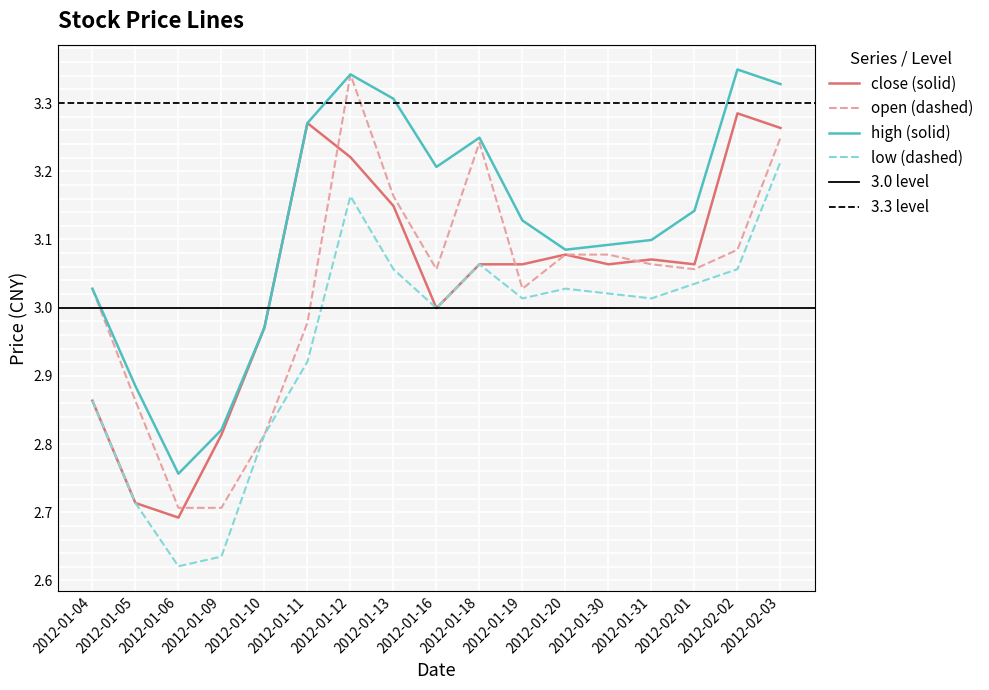

What is the total value across all series at 2012-01-04?

11.8